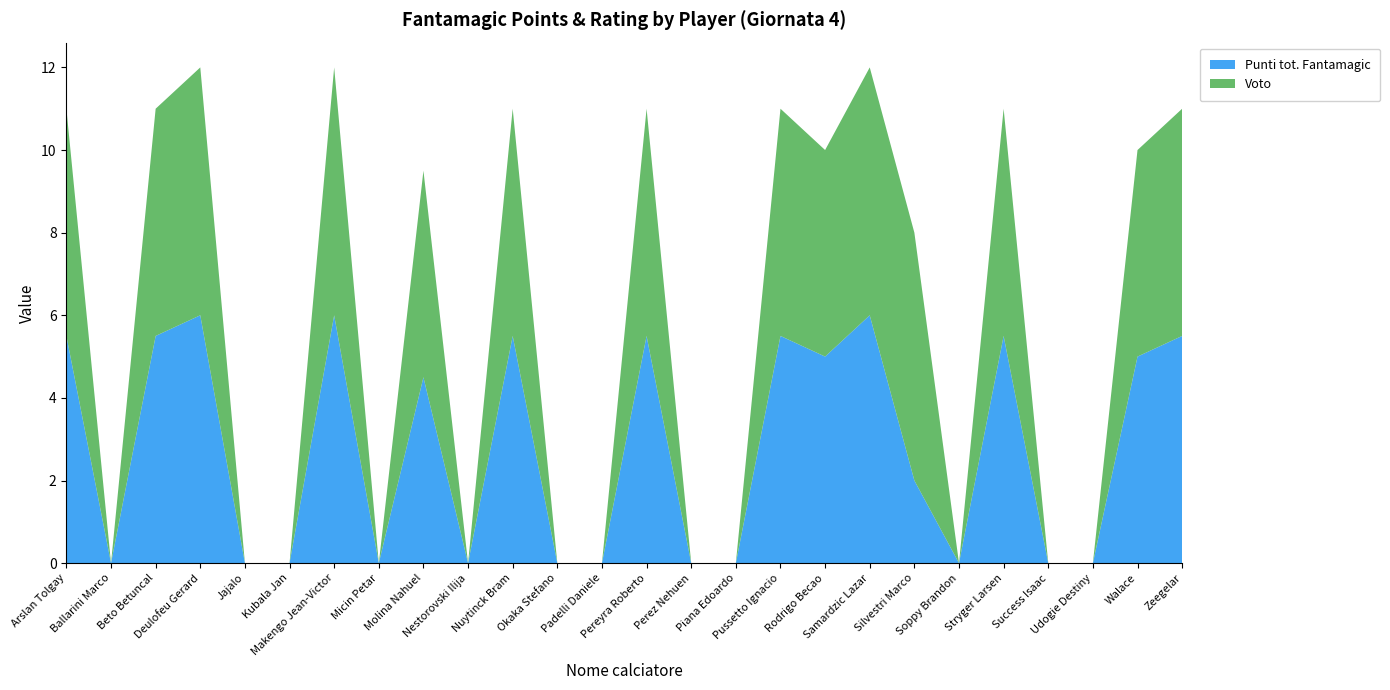

Reading left to right, what are all the values shown in this chart?

Punti tot. Fantamagic: 5.5	0.0	5.5	6.0	0.0	0.0	6.0	0.0	4.5	0.0	5.5	0.0	0.0	5.5	0.0	0.0	5.5	5.0	6.0	2.0	0.0	5.5	0.0	0.0	5.0	5.5
Voto: 5.5	0.0	5.5	6.0	0.0	0.0	6.0	0.0	5.0	0.0	5.5	0.0	0.0	5.5	0.0	0.0	5.5	5.0	6.0	6.0	0.0	5.5	0.0	0.0	5.0	5.5